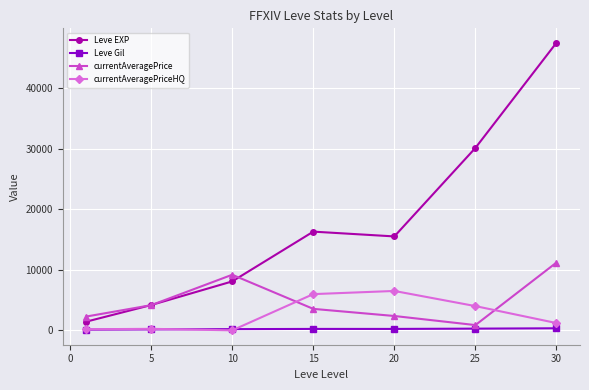

Which series has the widest spread of values?

Leve EXP